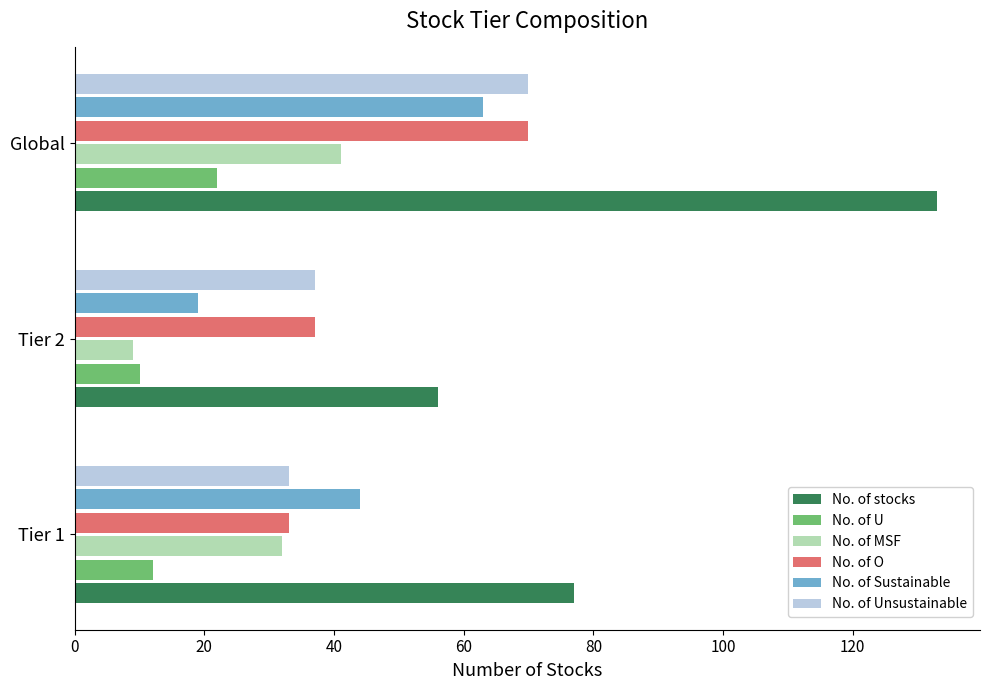

At how many categories does at least one series exceed 18?

3